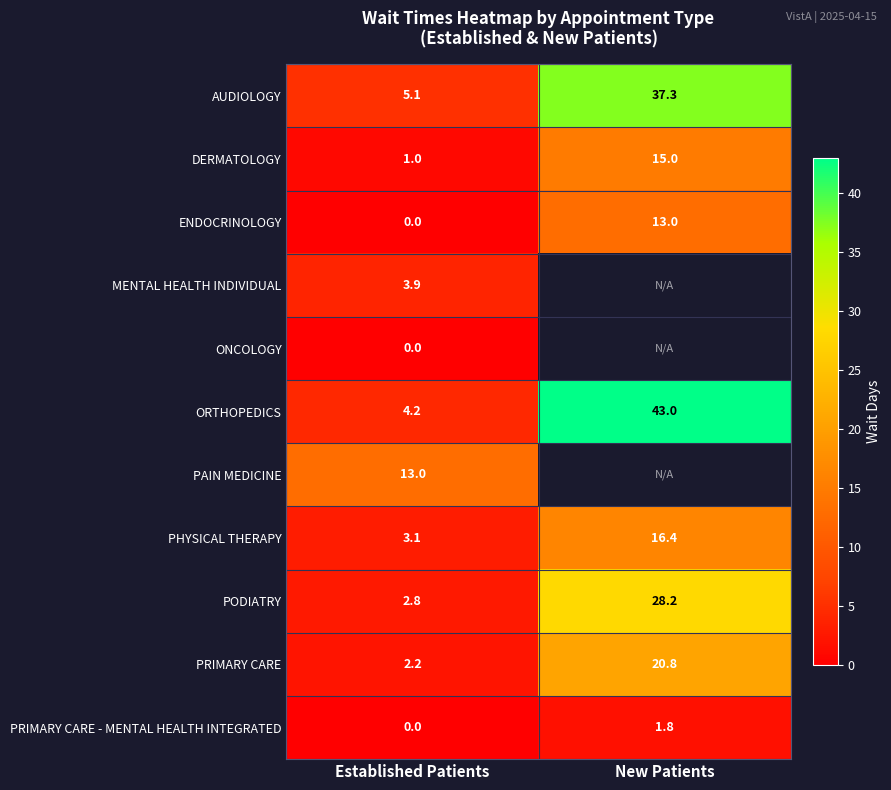

Where does the PODIATRY series first go above 28?

New Patients